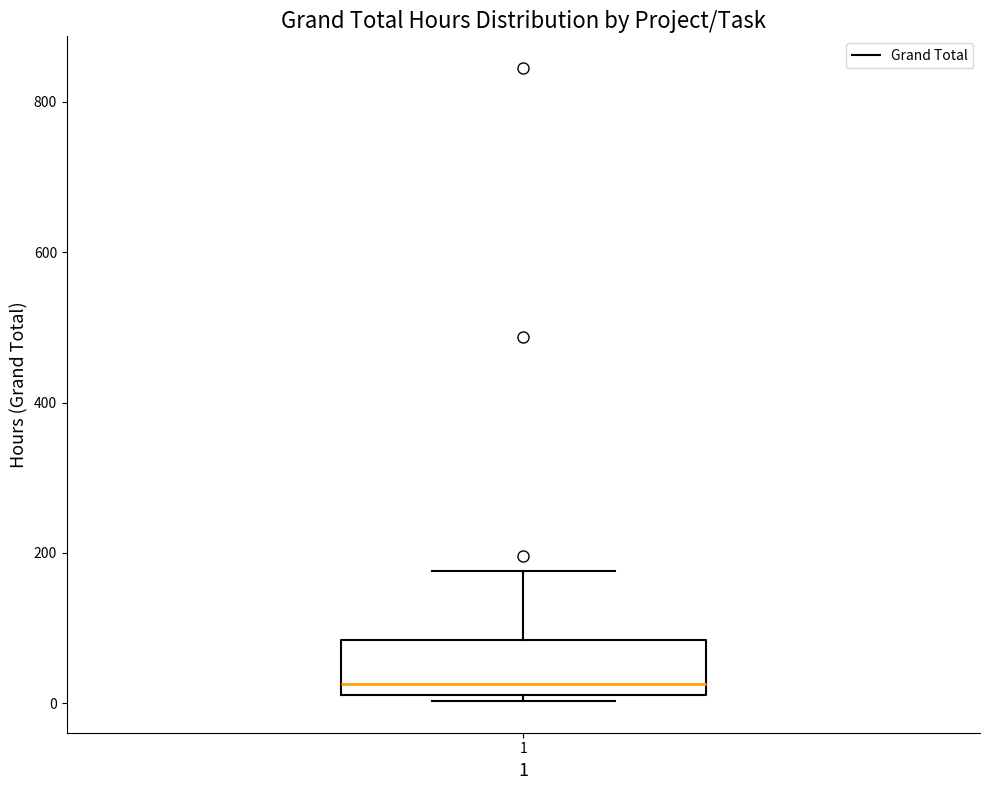

Transcribe this box plot: give where the median line is, the range the box spans, and where the two whiskers end, as read against the y-axis. The values are not printed on the chart, so give them approximately, as read against the axis.

median 20 (just above the box's lower edge), box 20 to 80, whiskers 0 to 180